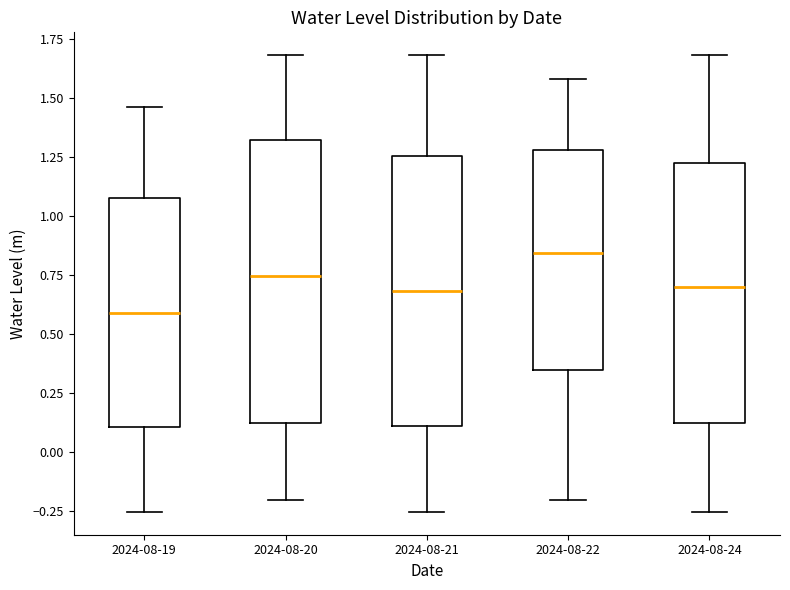

Where does the upper whisker of the box for 2024-08-19 end on the y-axis? The values are not printed on the chart, so give them approximately, as read against the axis.

1.45